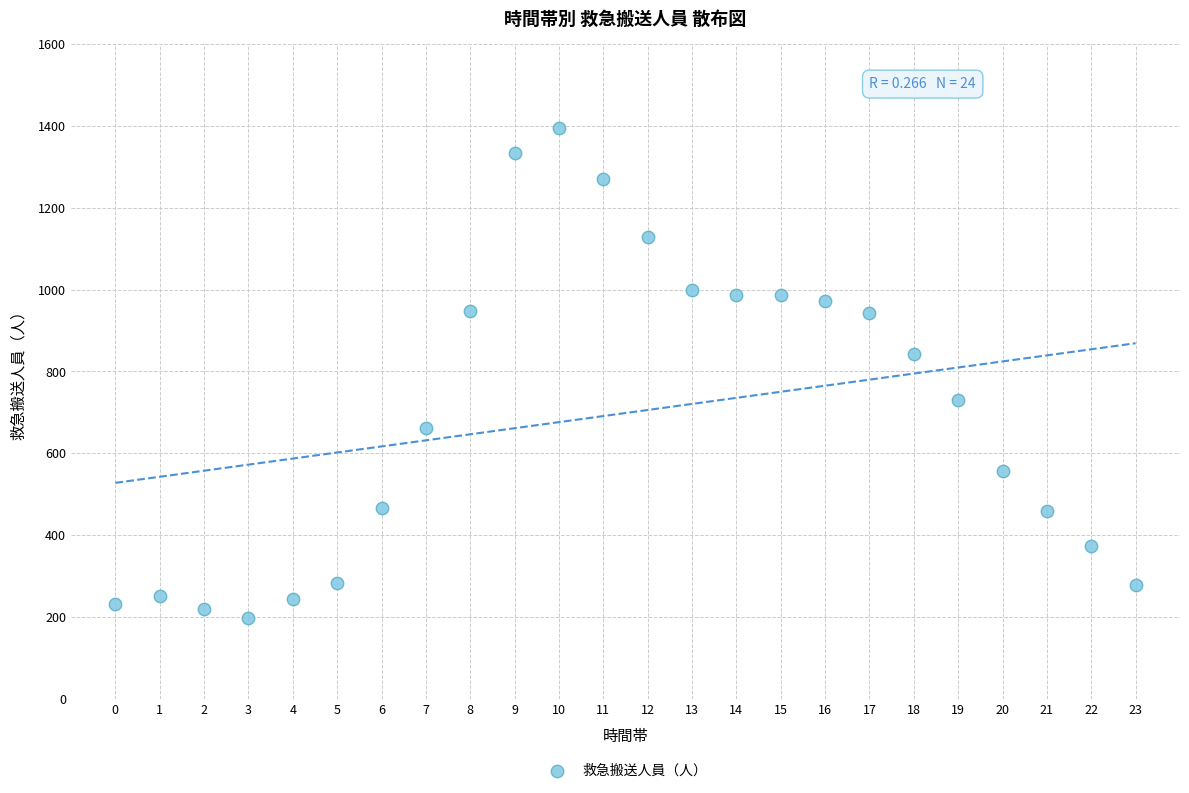

What Y value in the scatter plot is closest to 796?

844